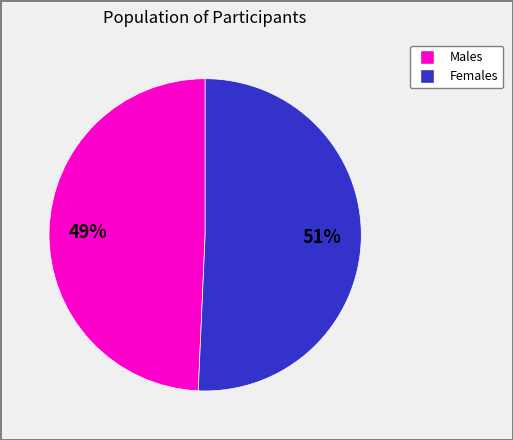

Is there any slice that represents more than half of the pie?

Yes